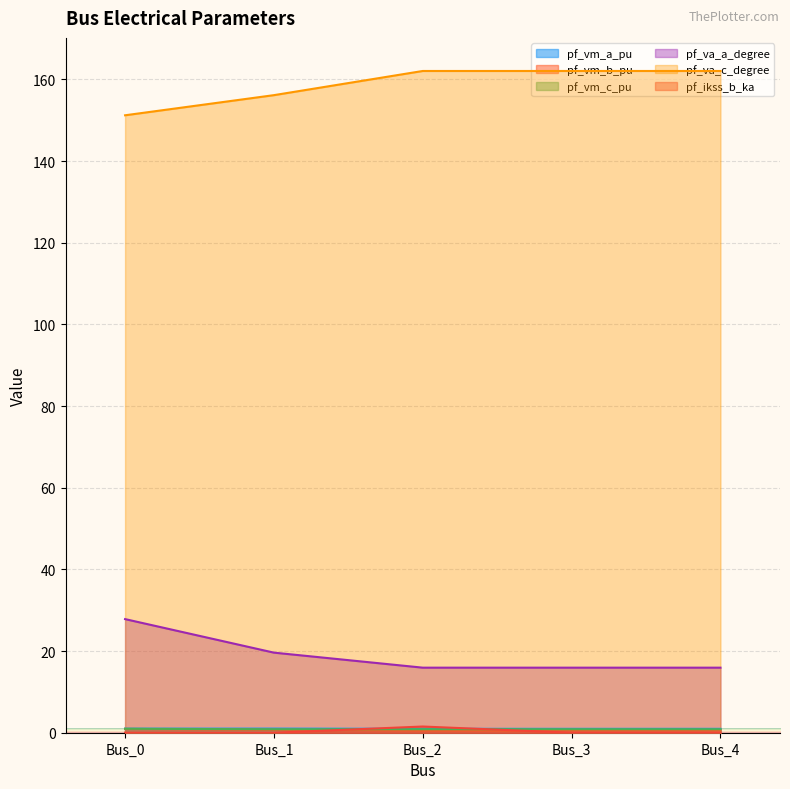

Which label corresponds to the largest value in the chart?

Bus_2